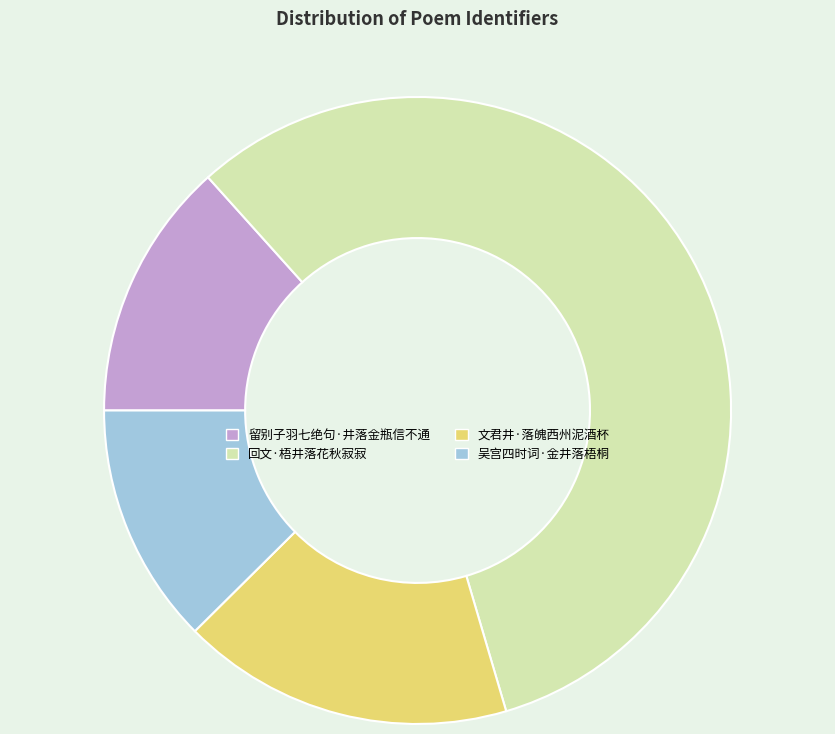

Rank the categories by value from lowest to highest.

吴宫四时词·金井落梧桐, 留别子羽七绝句·井落金瓶信不通, 文君井·落魄西州泥酒杯, 回文·梧井落花秋寂寂